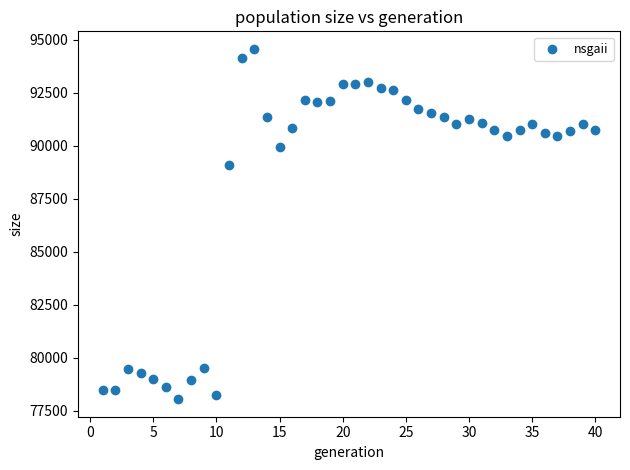

What Y value in the scatter plot is closest to 86306?

89084